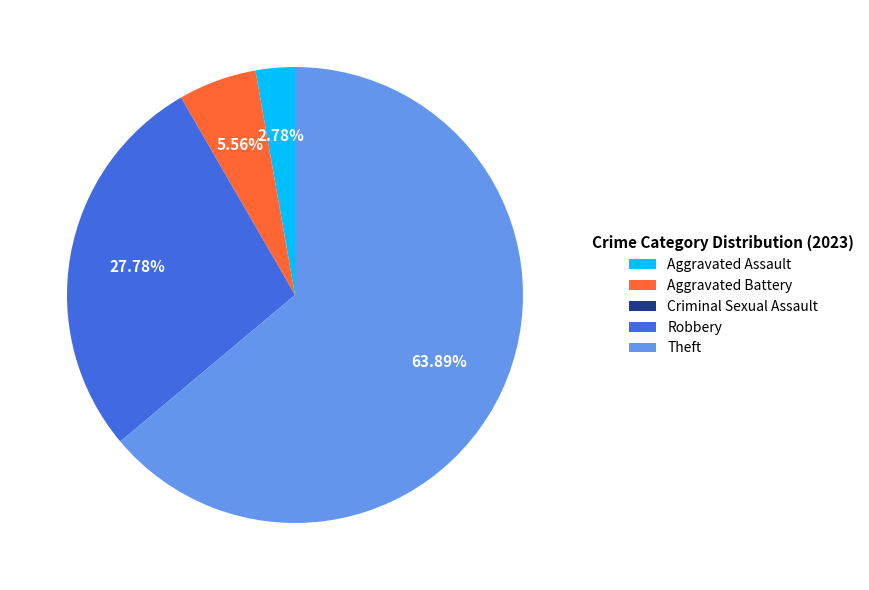

What percentage is the Robbery slice, to the nearest percent?

28%